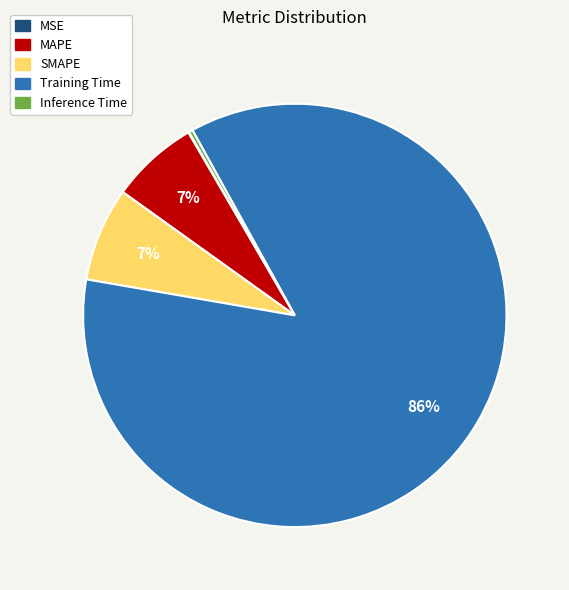

What is the largest slice in the pie chart?

Training Time